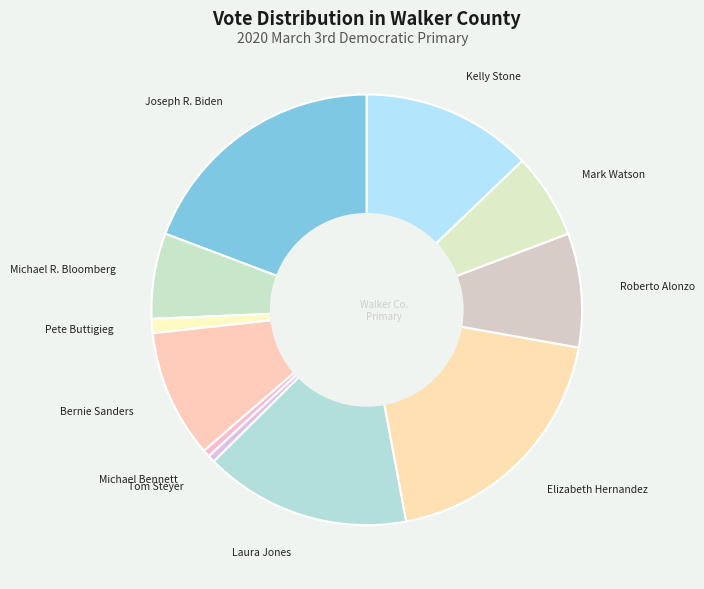

How many slices are in this pie chart?

11